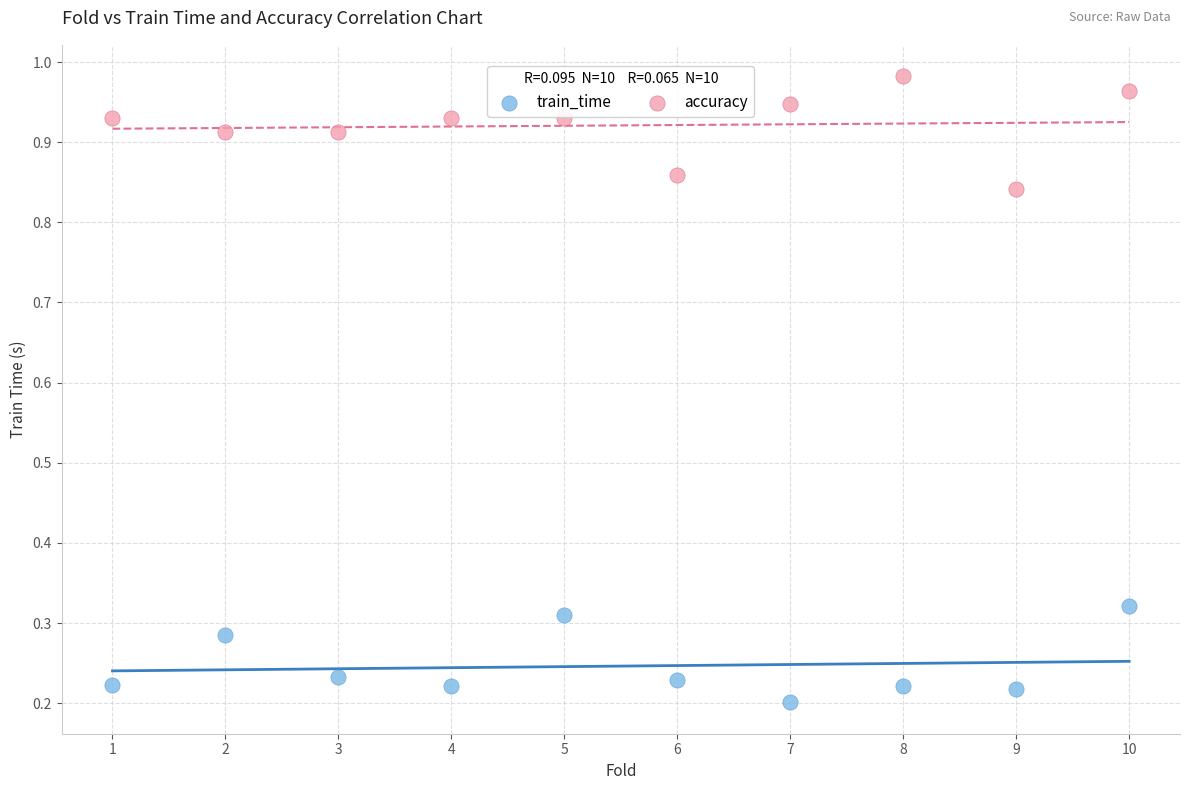

Which series reaches the minimum Y coordinate?

train_time